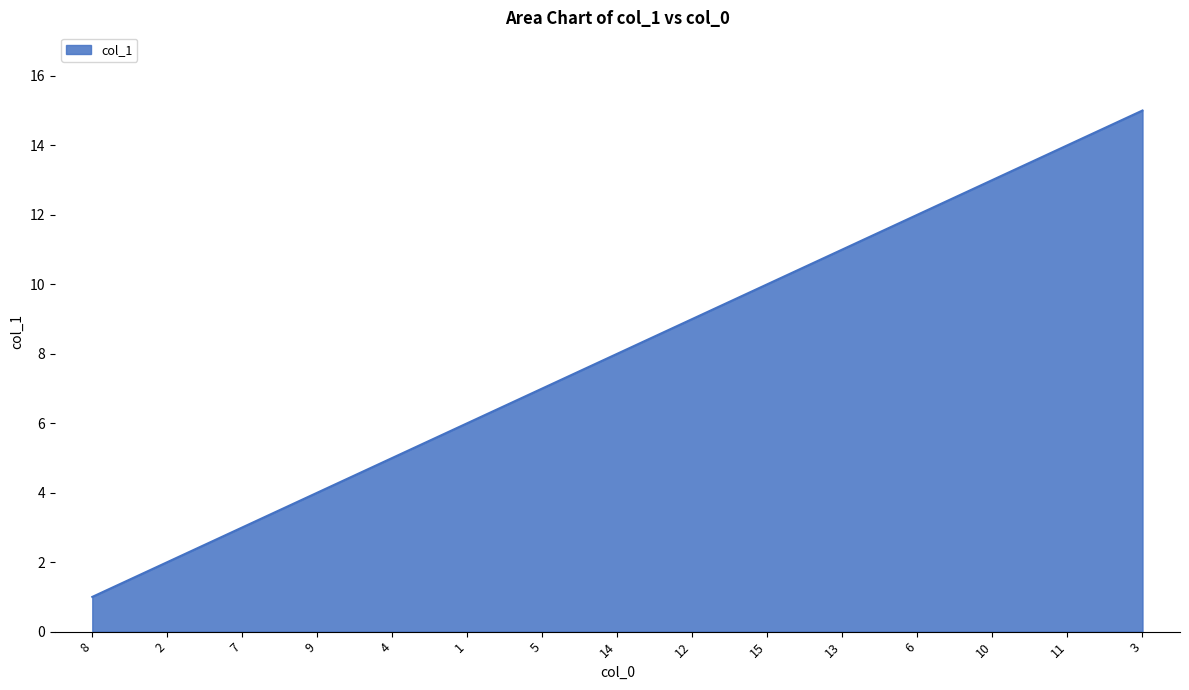

What is the smallest value displayed?

1